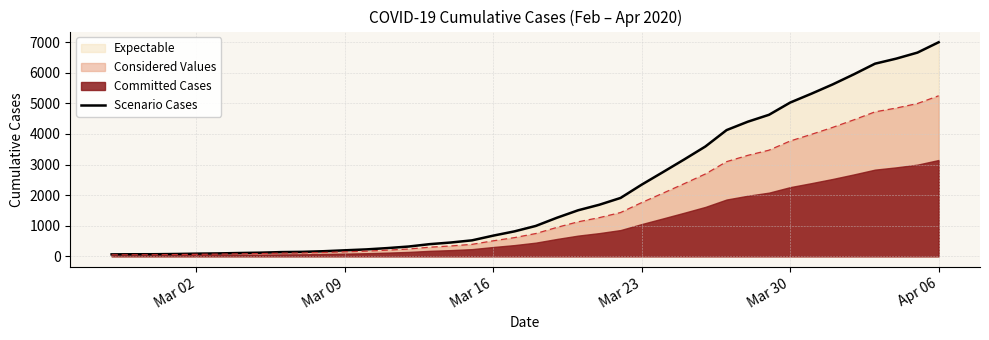

At which label does Considered Values reach its peak?

Apr 06